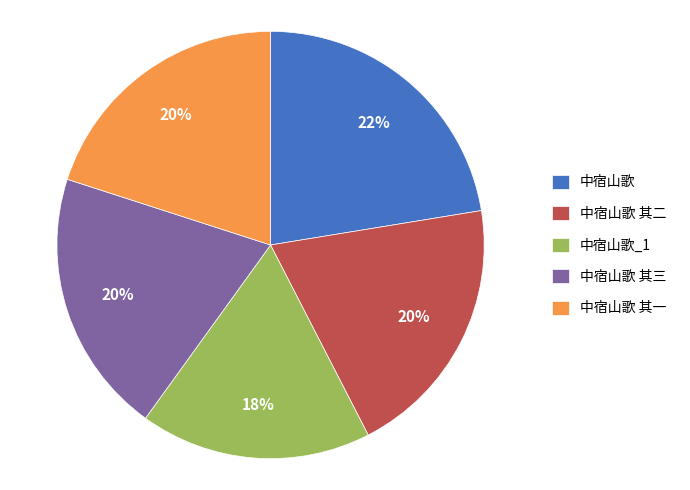

The 中宿山歌 slice represents 34% of the pie. True or false?

False